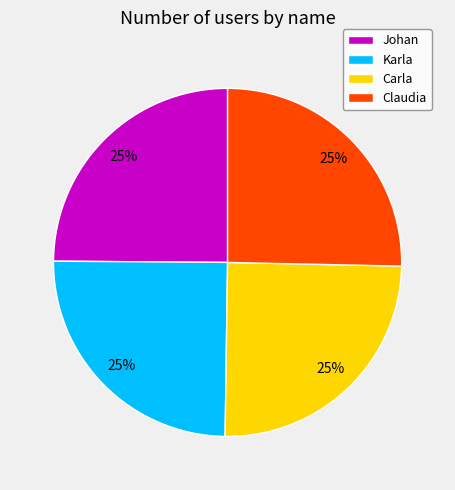

To the nearest percent, what percentage of the pie is Claudia?

25%